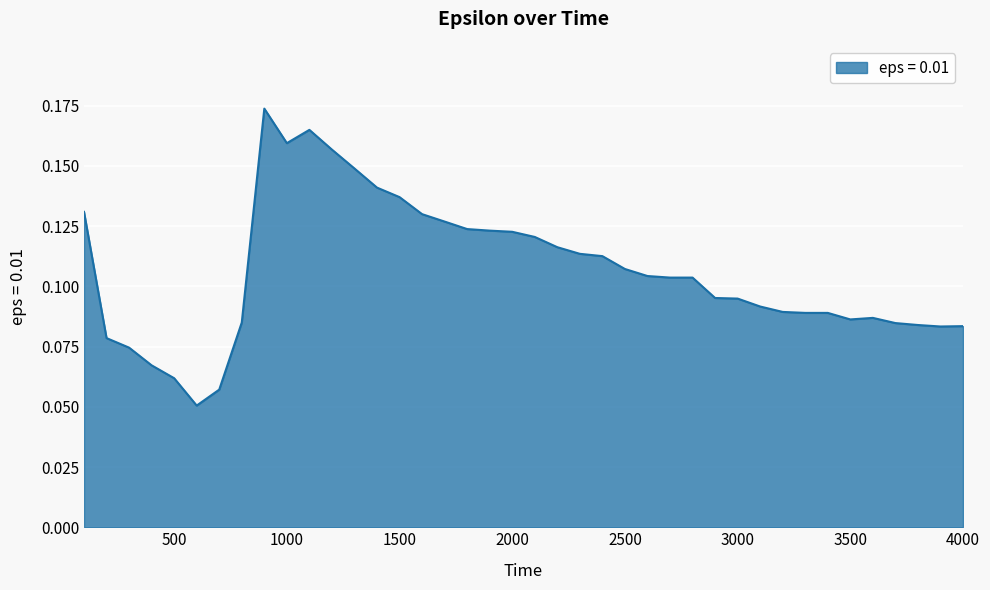

What is the value of the 40th point from the left?

0.1